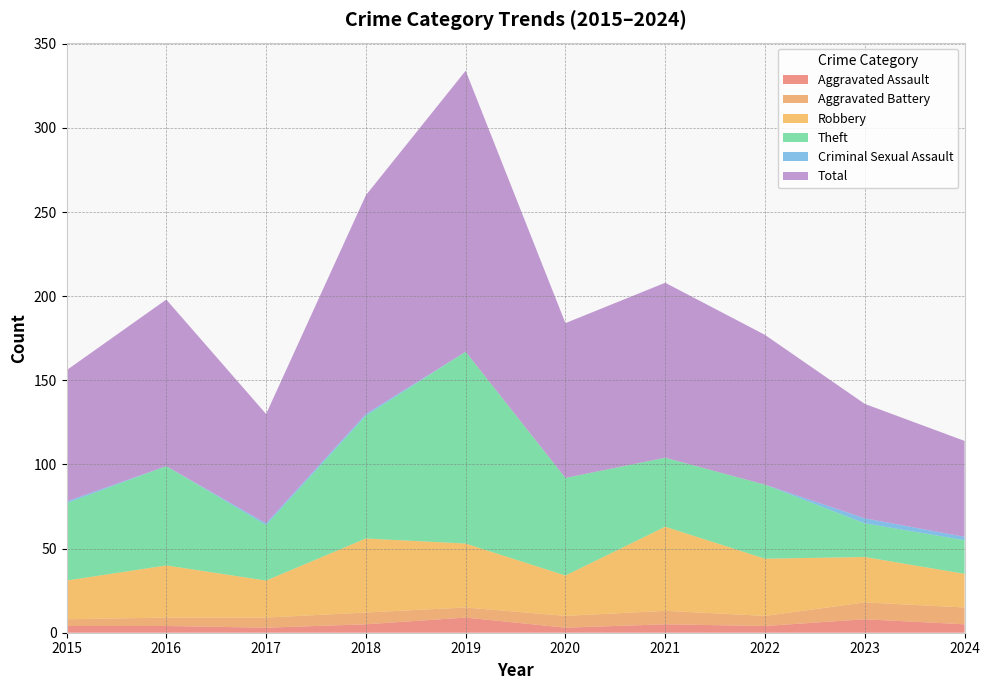

Reading left to right, transcribe all the data shown in this chart.

Aggravated Assault: 2015=4	2016=4	2017=3	2018=5	2019=9	2020=3	2021=5	2022=4	2023=8	2024=5
Aggravated Battery: 2015=4	2016=5	2017=6	2018=7	2019=6	2020=7	2021=8	2022=6	2023=10	2024=10
Robbery: 2015=23	2016=31	2017=22	2018=44	2019=38	2020=24	2021=50	2022=34	2023=27	2024=20
Theft: 2015=46	2016=59	2017=33	2018=73	2019=114	2020=58	2021=41	2022=44	2023=20	2024=20
Criminal Sexual Assault: 2015=1	2016=0	2017=1	2018=1	2019=0	2020=0	2021=0	2022=0	2023=3	2024=2
Total: 2015=78	2016=99	2017=65	2018=130	2019=167	2020=92	2021=104	2022=89	2023=68	2024=57